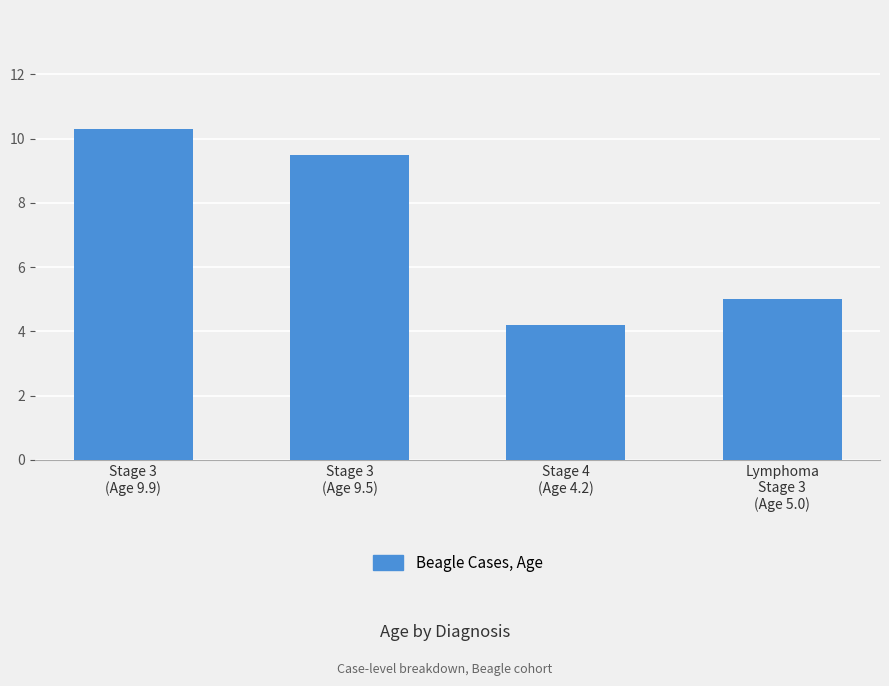

How many categories are shown in the chart?

4